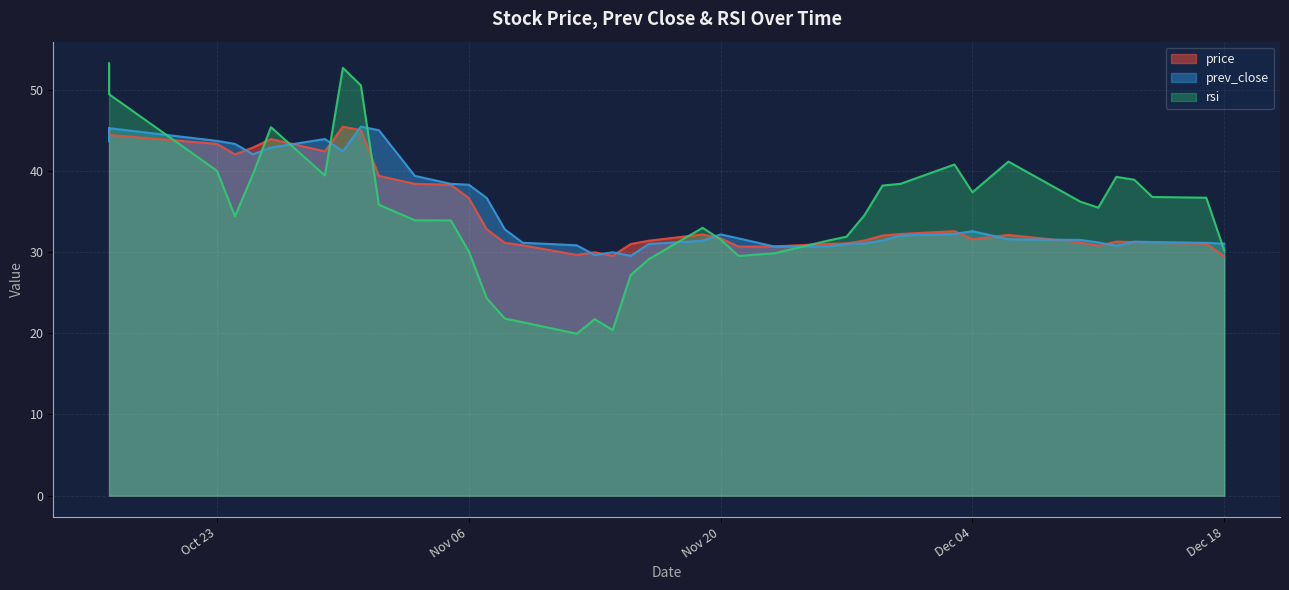

What is the value of the prev_close point at the 6th from the left?

42.9